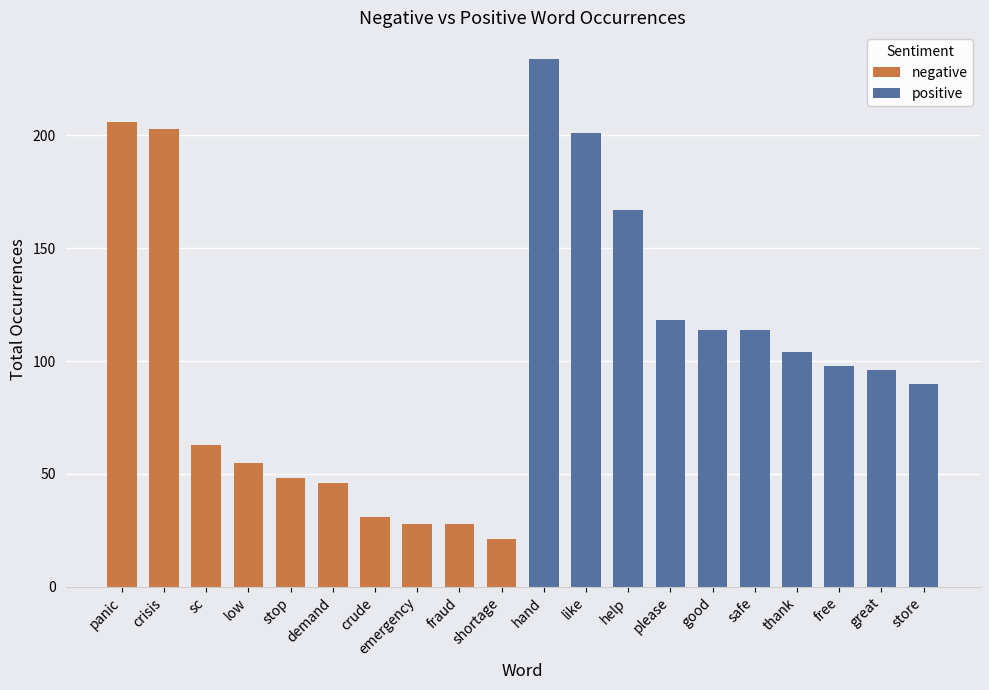

At low, list the series in order from smallest to largest.

negative, positive